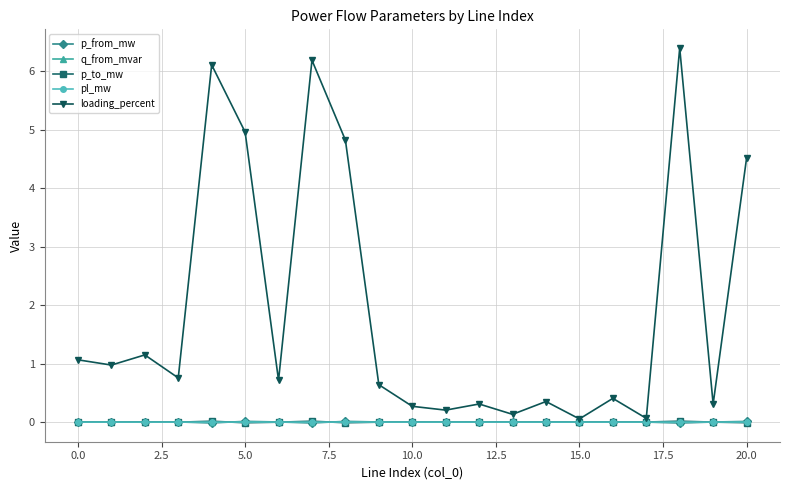

Count the number of data series in this chart.

5